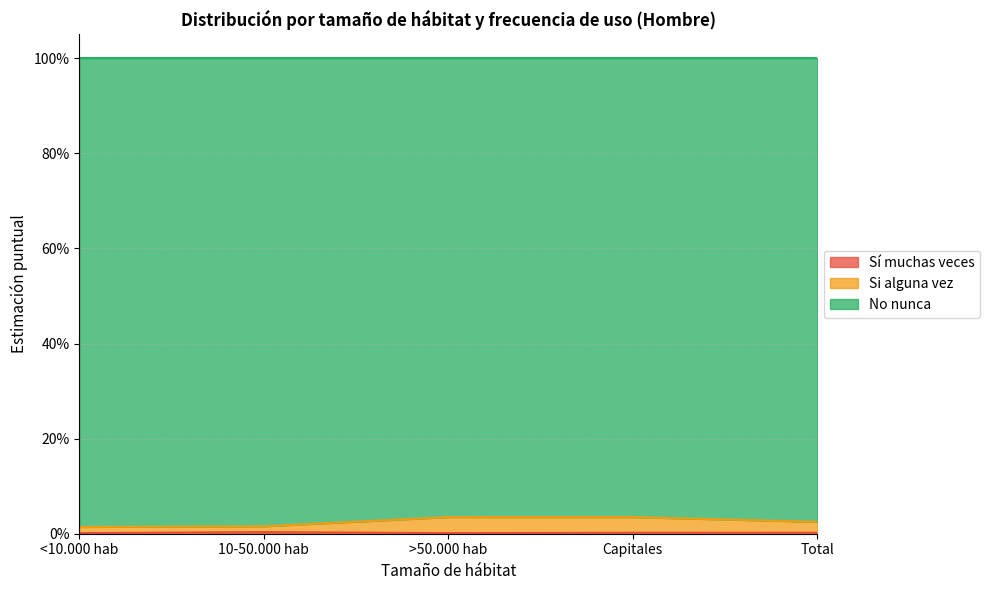

Does the chart display data point markers on the line(s)?

No